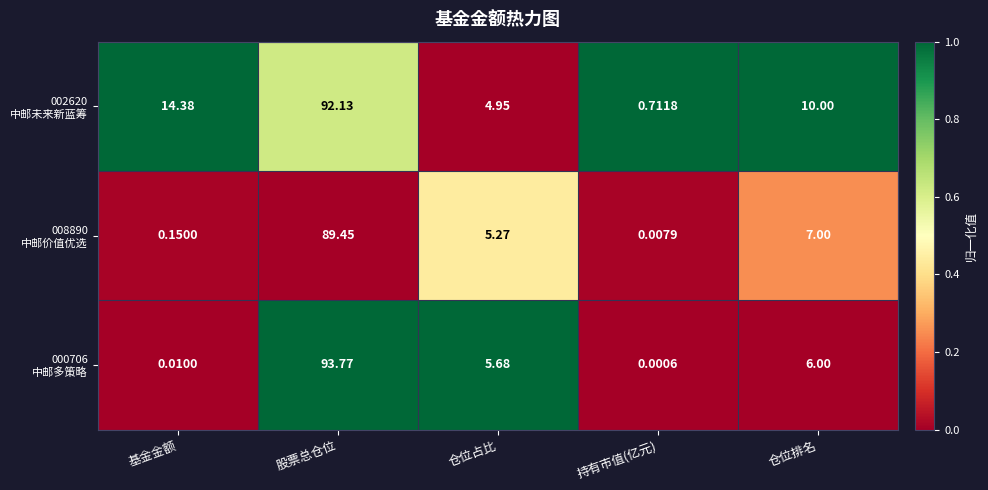

What is the difference between the highest and lowest values at 股票总仓位?

4.3